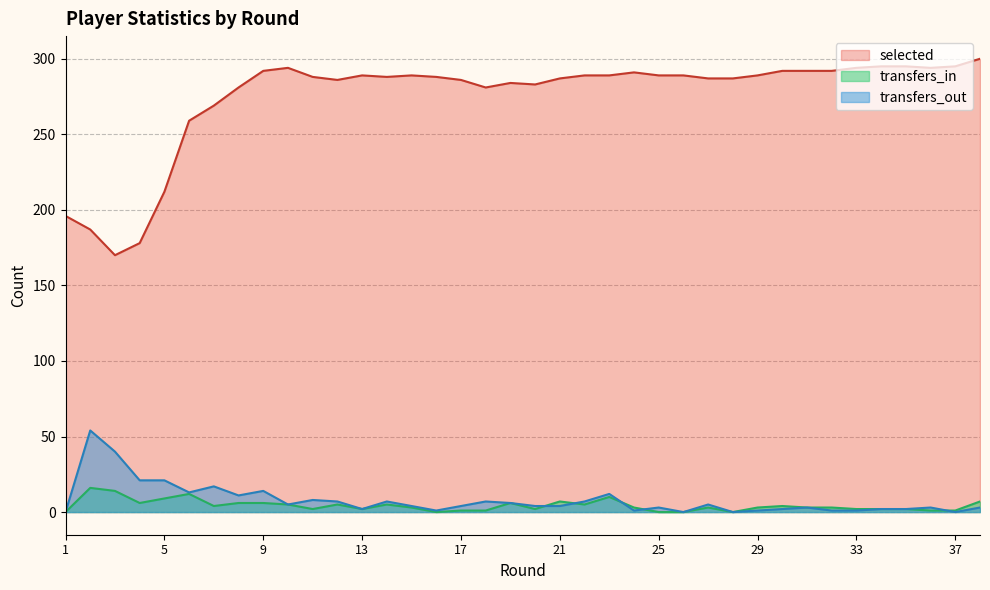

How many lines are shown in the chart?

3